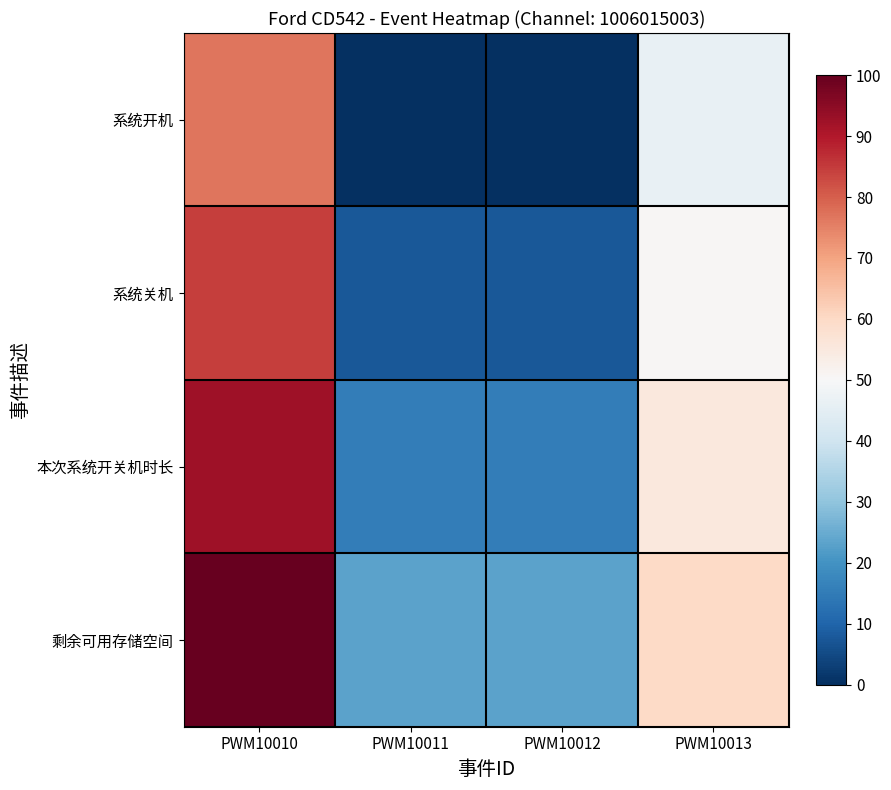

Which series has the largest total across all categories?

剩余可用存储空间